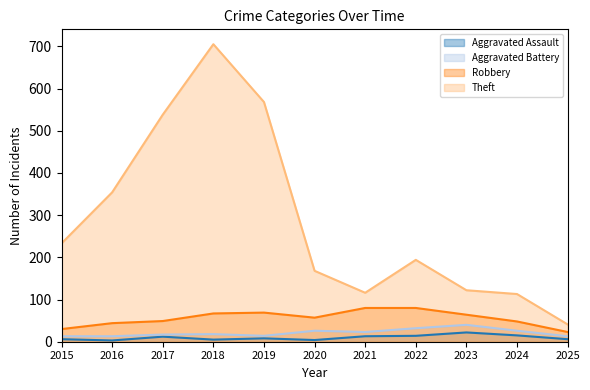

At which label does Theft first exceed 194?

2015